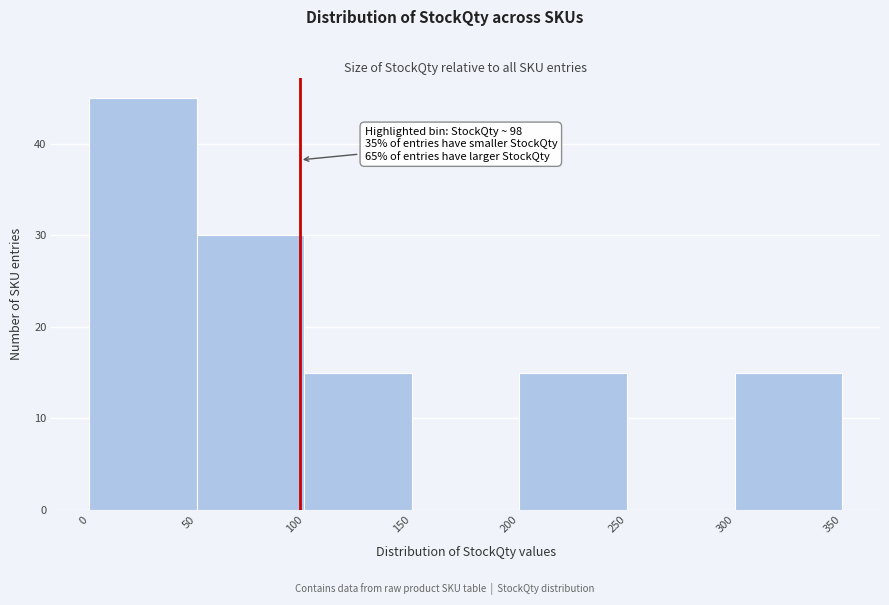

Over which range of the x-axis is the bar tallest?

0 to 50